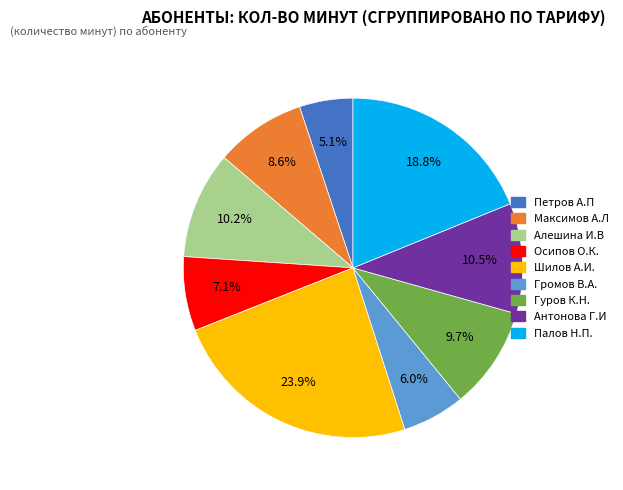

To the nearest percent, what is the difference between the largest and smallest slice percentages?

19%